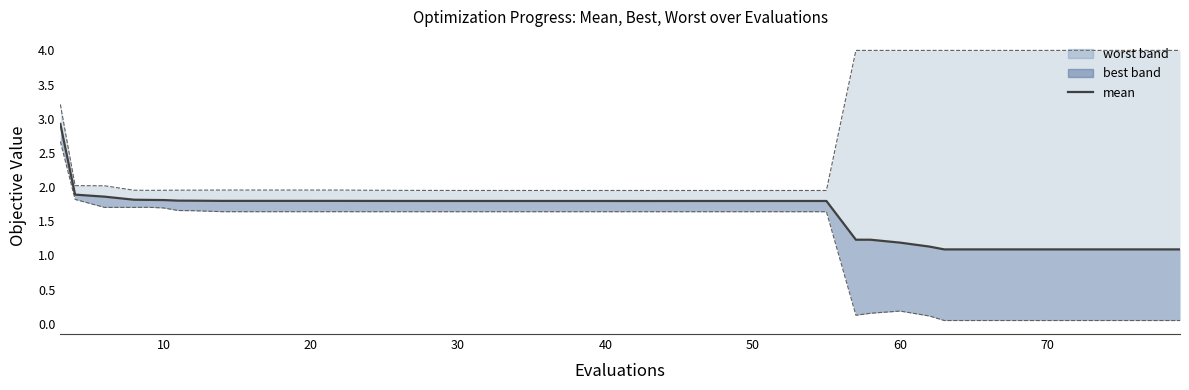

Reading left to right, what are all the values shown in this chart?

2.9	1.9	1.9	1.8	1.8	1.8	1.8	1.8	1.8	1.8	1.8	1.8	1.8	1.8	1.8	1.8	1.8	1.8	1.8	1.8	1.8	1.8	1.8	1.8	1.8	1.8	1.8	1.8	1.8	1.8	1.8	1.2	1.2	1.2	1.1	1.1	1.1	1.1	1.1	1.1